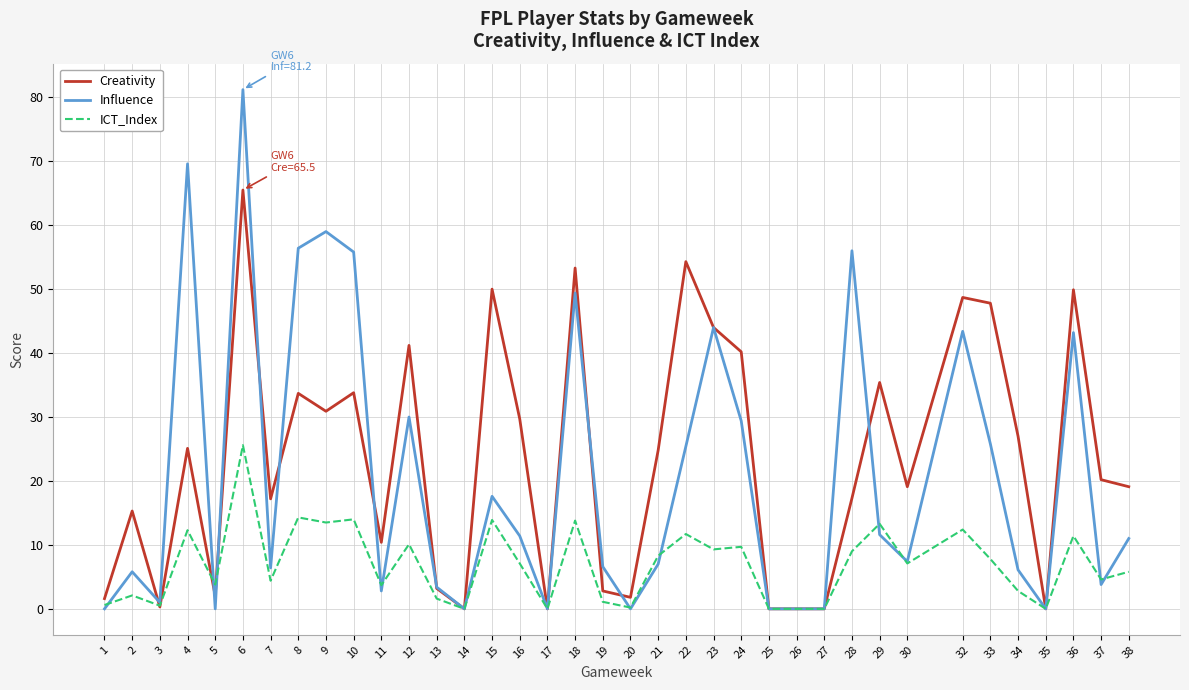

True or false: ICT_Index and Creativity cross at least once.

True